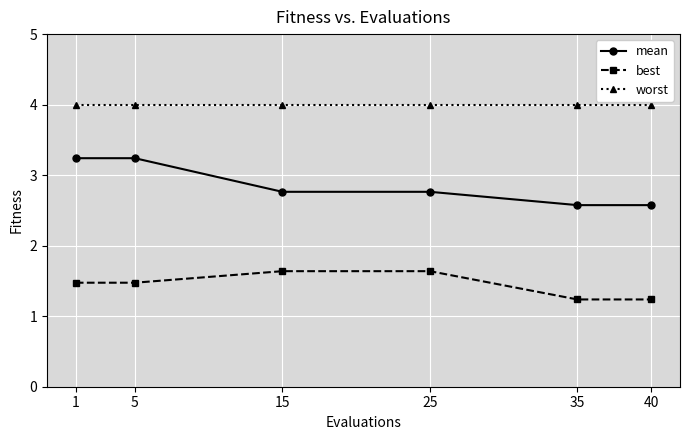

What is the sum of all mean values?

17.2